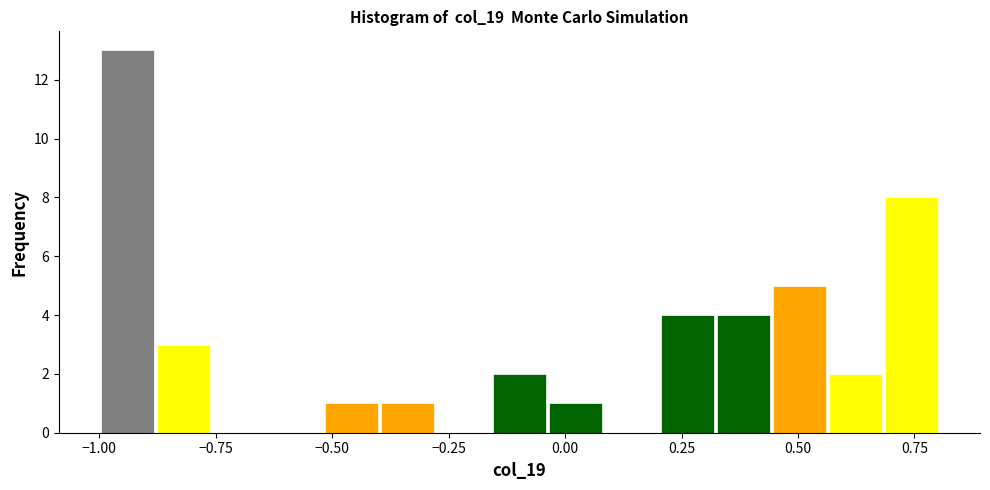

Around what value on the x-axis is the tallest bar? Give the approximate position of its centre, as read against the axis.

-0.95